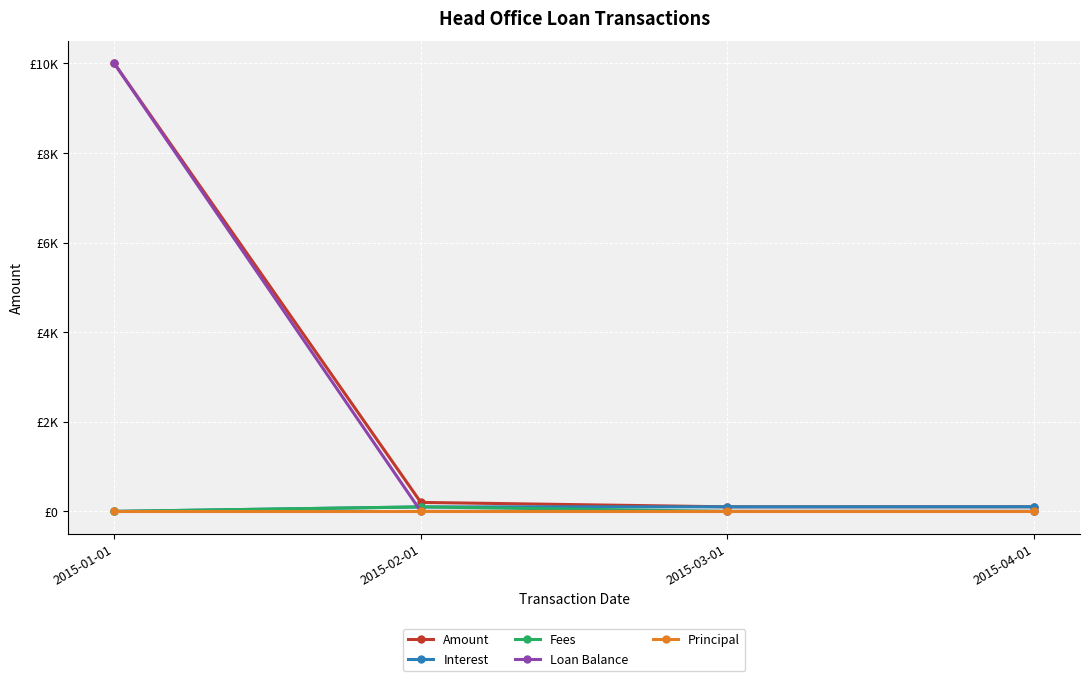

What is the difference between the highest and lowest values at 2015-01-01?

10000.0